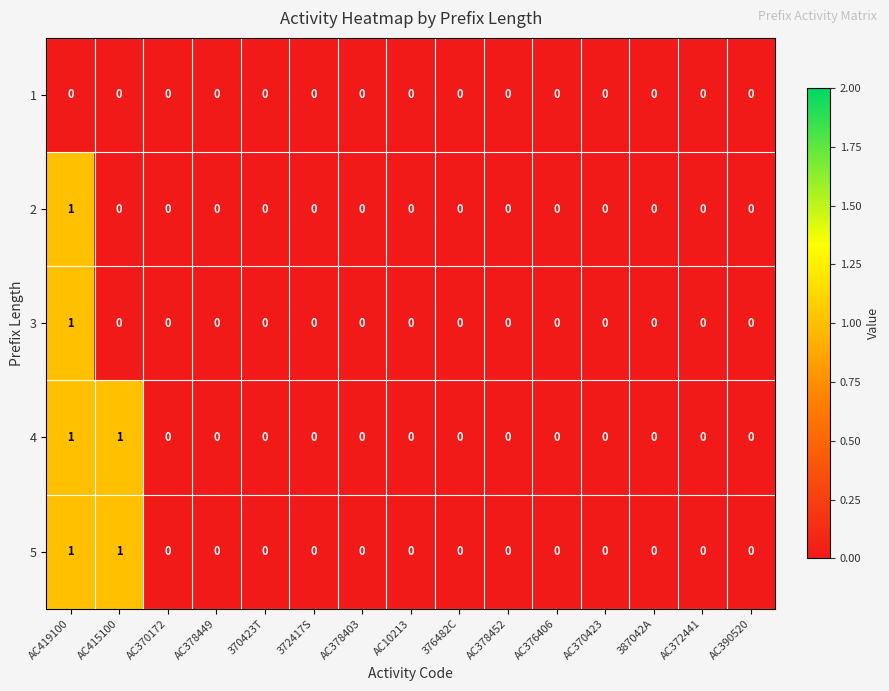

The 2 series shows -1 at 370423T. True or false?

False